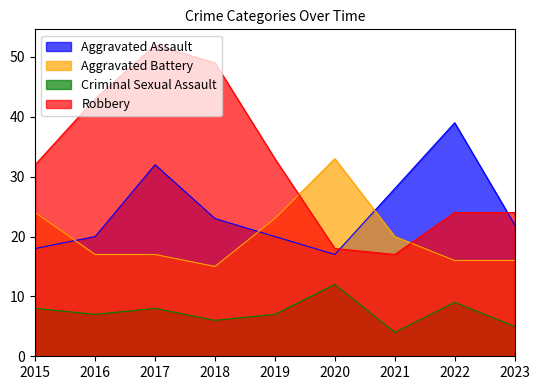

Where is the first local minimum for Criminal Sexual Assault?

2016